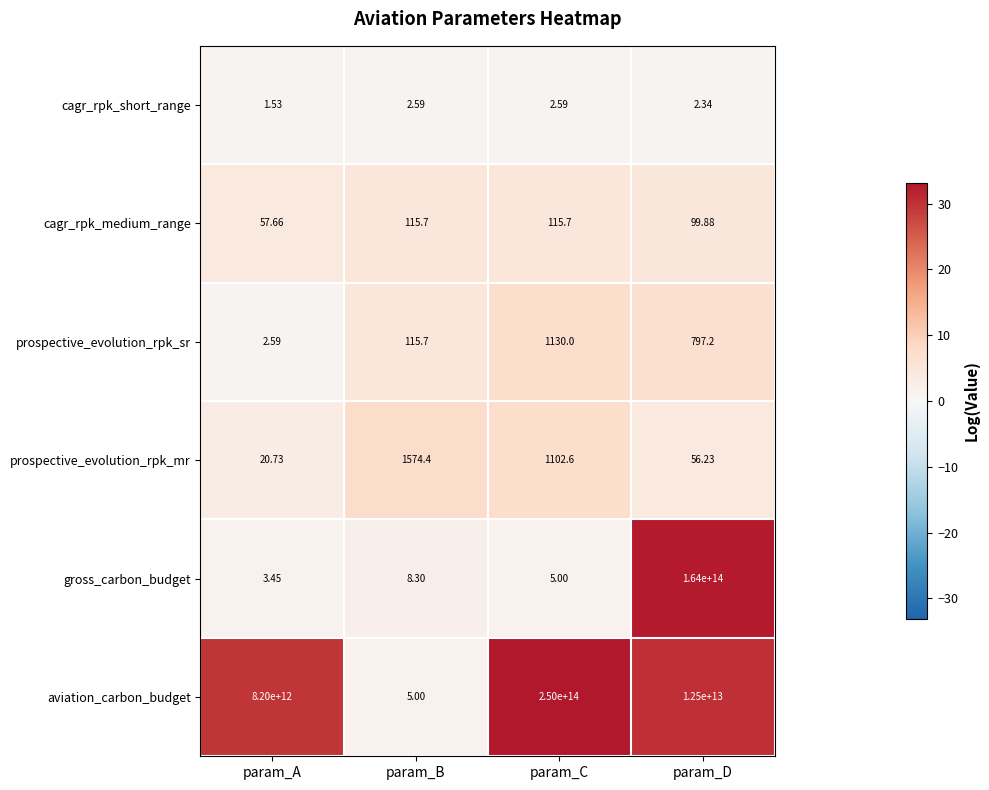

Where does the aviation_carbon_budget series first go above 12500000000000?

param_C